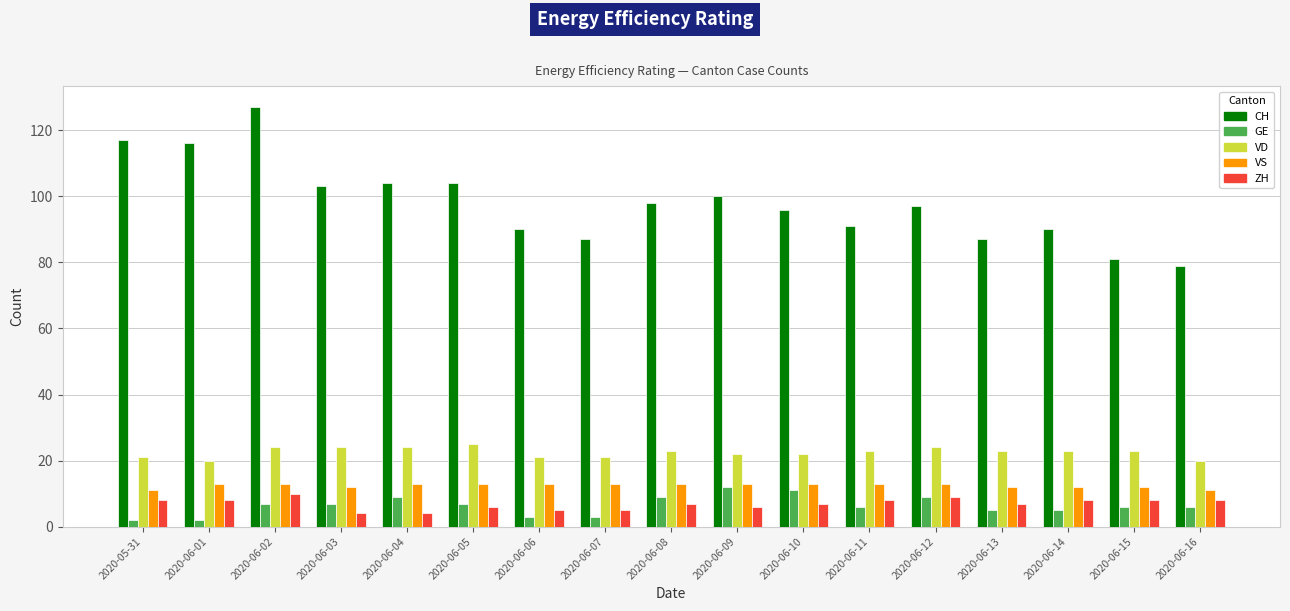

The CH series shows 28 at 2020-06-15. True or false?

False